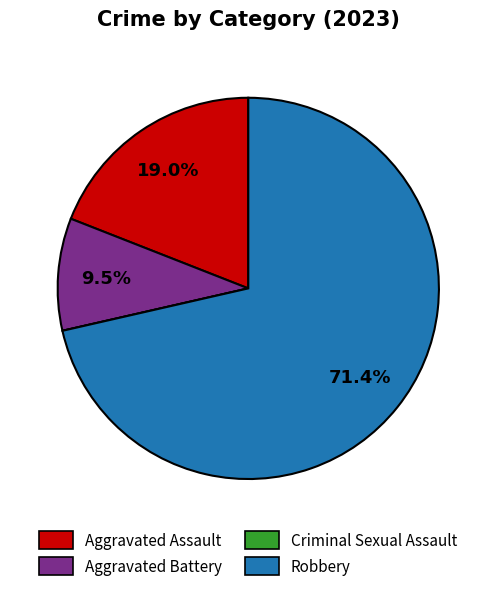

To the nearest percent, what is the difference between the largest and smallest slice percentages?

71%